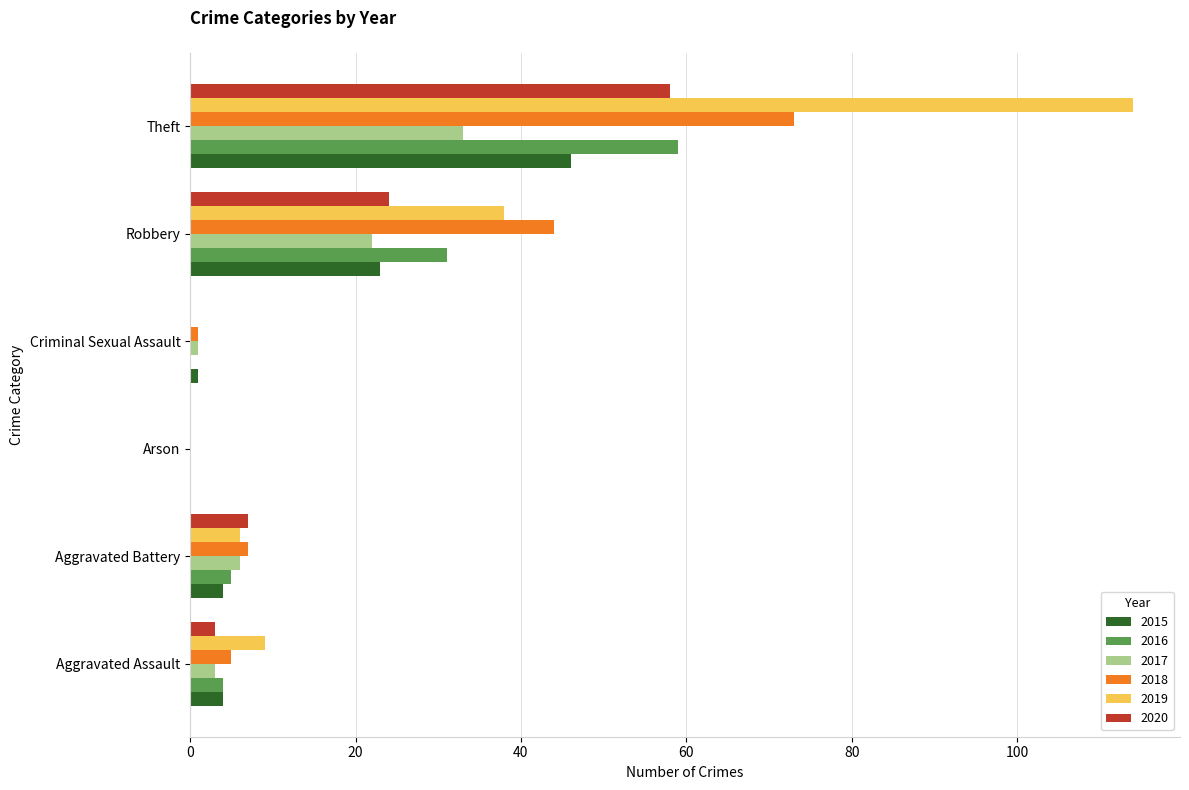

At which category is the sum across all series the highest?

Theft